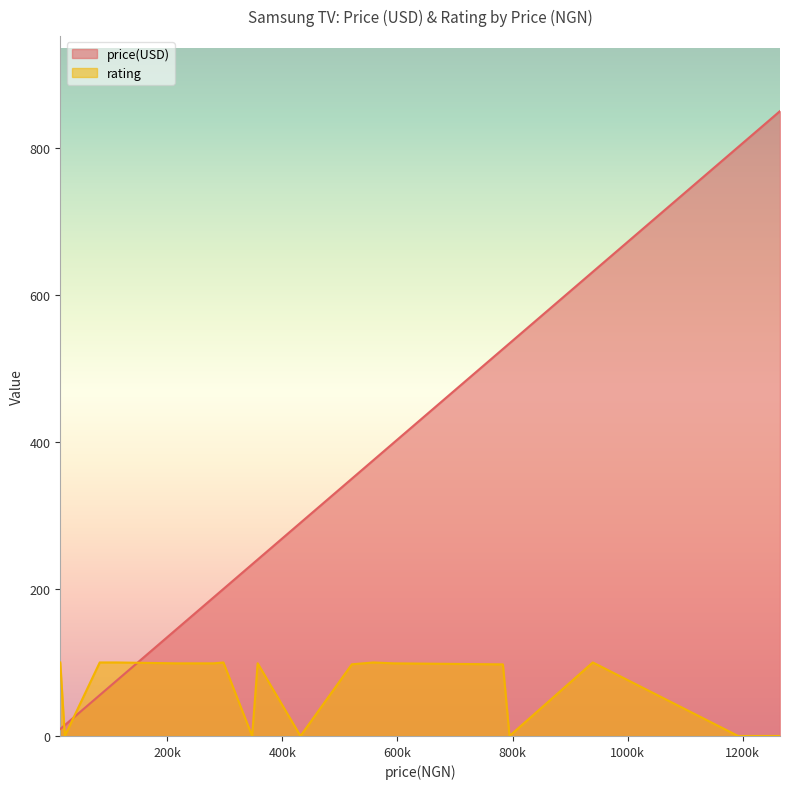

What is the sum of the price(USD) values at 357105 and 102434?

308.8